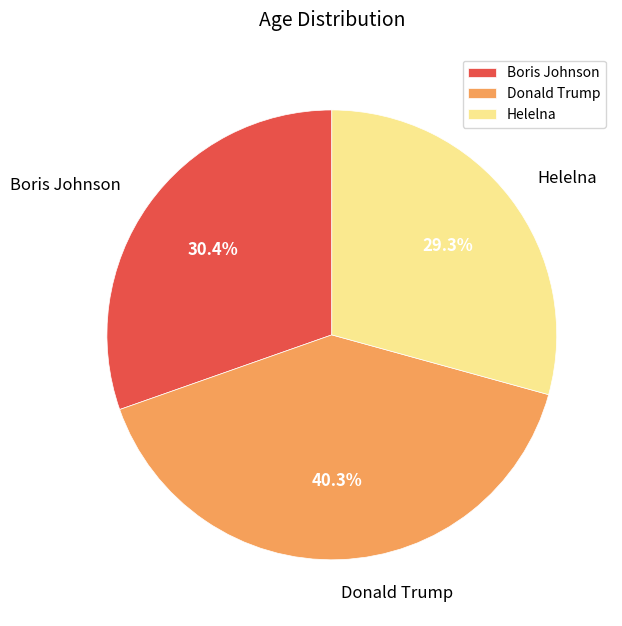

To the nearest percent, what portion does Donald Trump represent?

40%